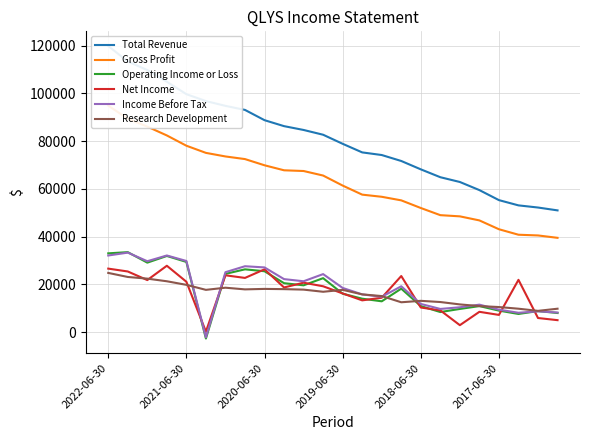

True or false: Gross Profit and Total Revenue cross at least once.

False